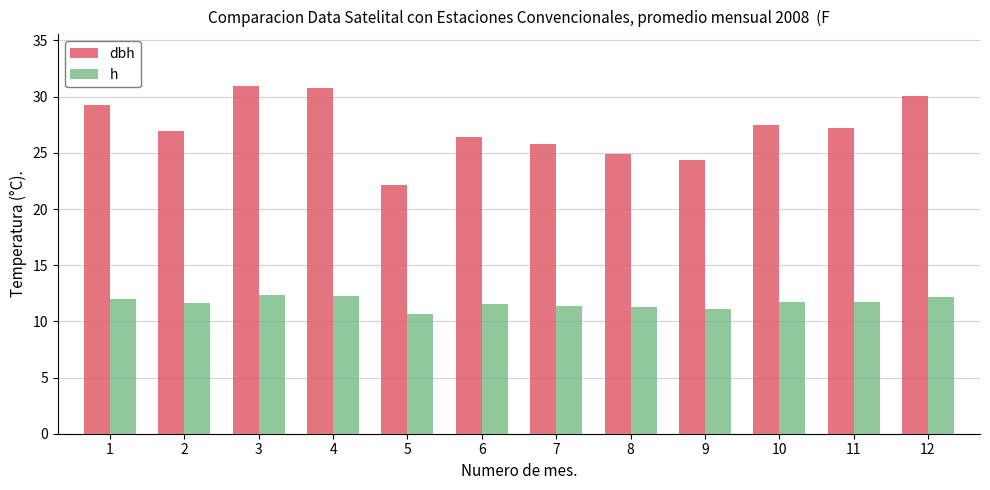

Which series changed the most between 4 and 10?

dbh